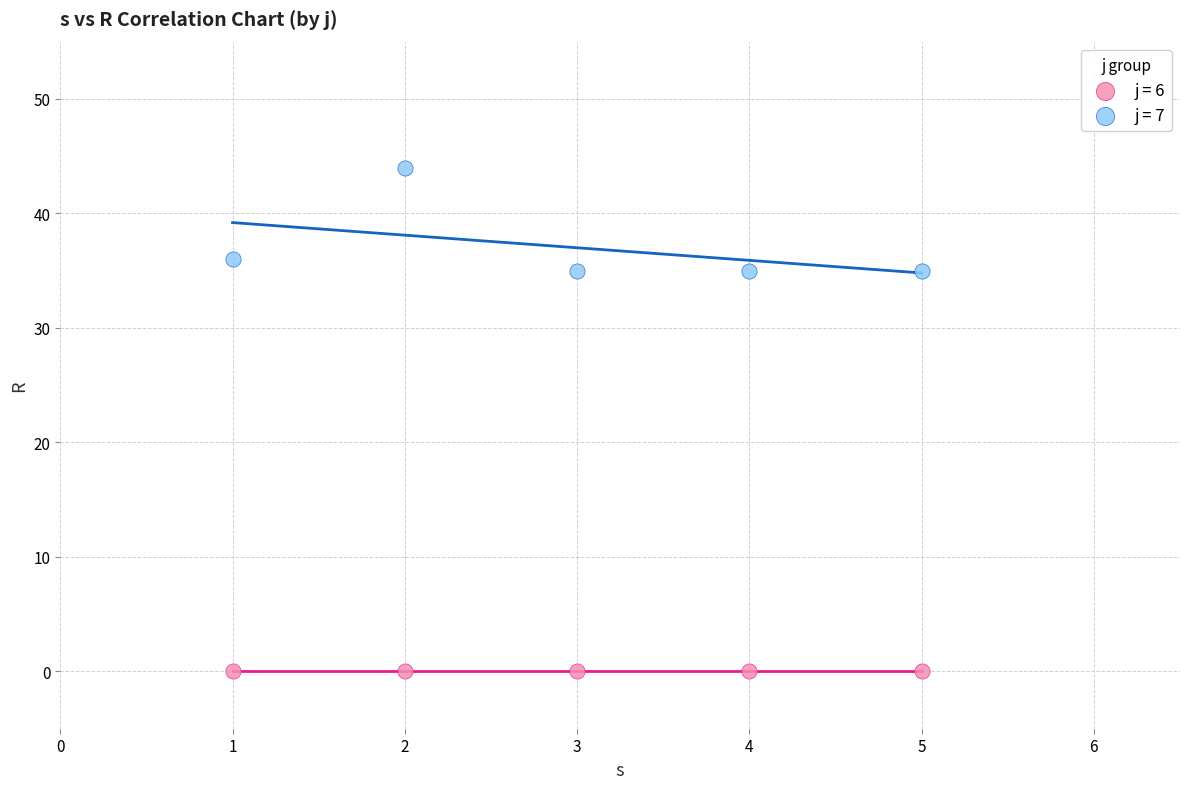

What are all the series names shown in the legend?

j = 6, j = 7